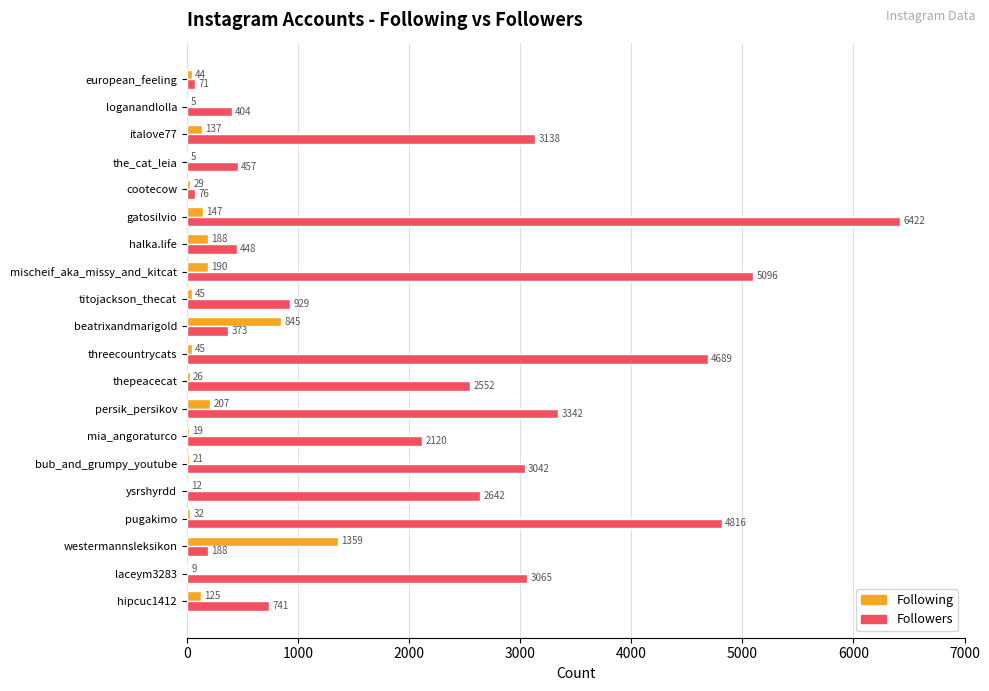

What are all the series names shown in the legend?

Following, Followers